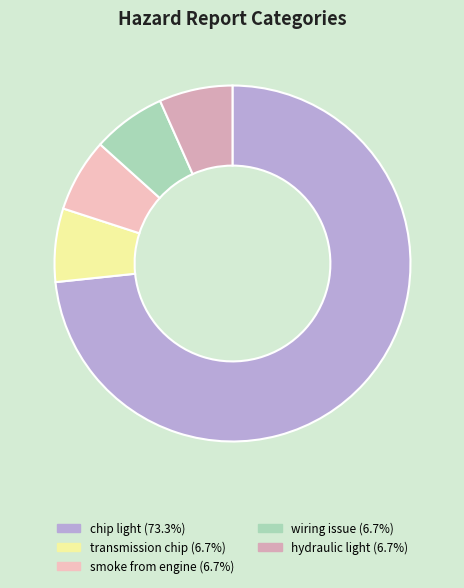

What is the smallest slice in the pie chart?

transmission chip